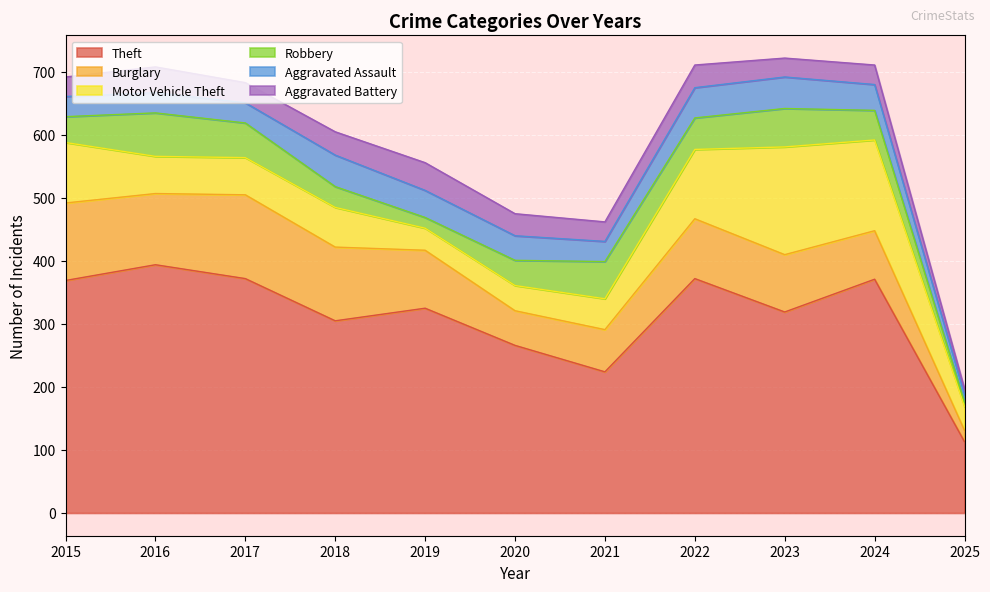

Rank the categories by Aggravated Assault value from lowest to highest.

2025, 2015, 2016, 2017, 2021, 2020, 2024, 2019, 2022, 2018, 2023